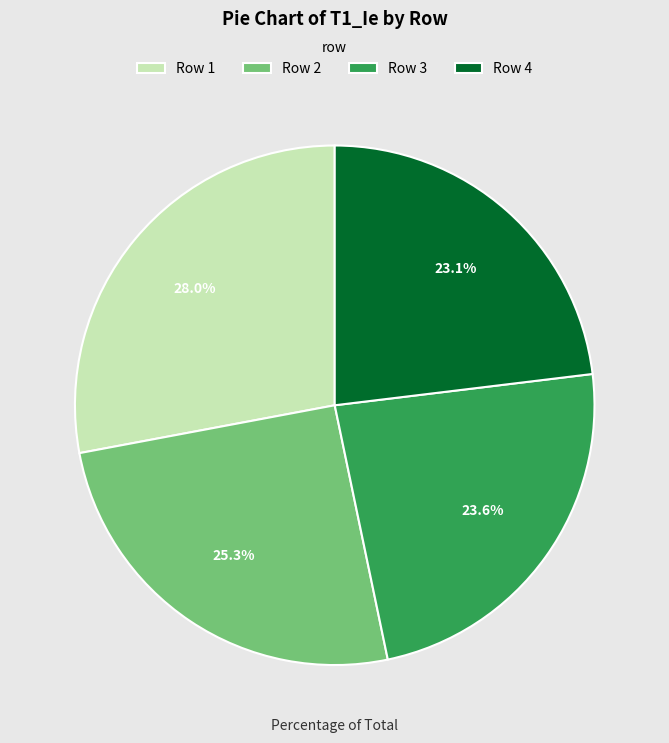

Is the sum of Row 4 and Row 3 greater than half?

No